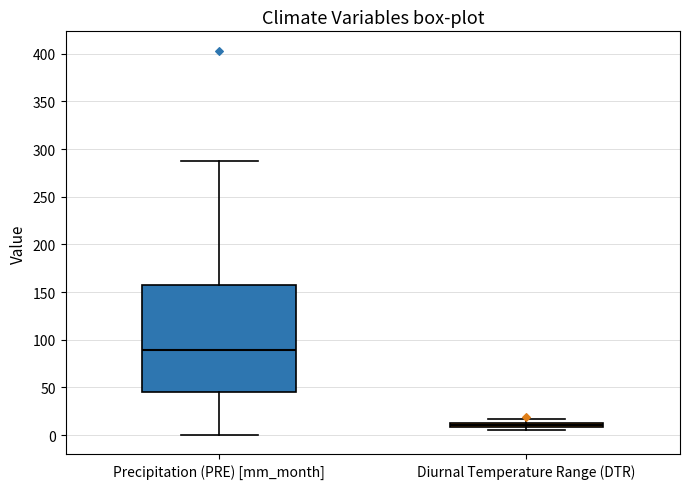

Comparing the boxes themselves (not the whiskers), which one is the tallest?

Precipitation (PRE) [mm_month]